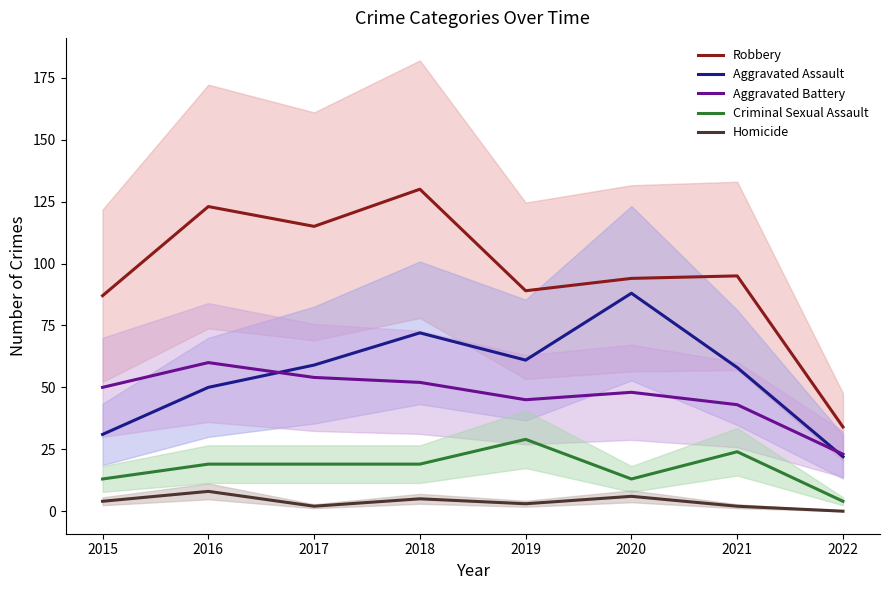

What is the difference between the maximum and minimum values in the Robbery series?

96